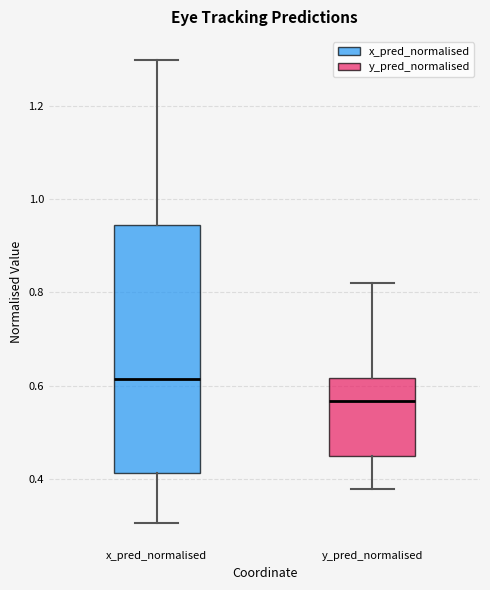

Where does the upper whisker of the box for x_pred_normalised end on the y-axis? The values are not printed on the chart, so give them approximately, as read against the axis.

1.30